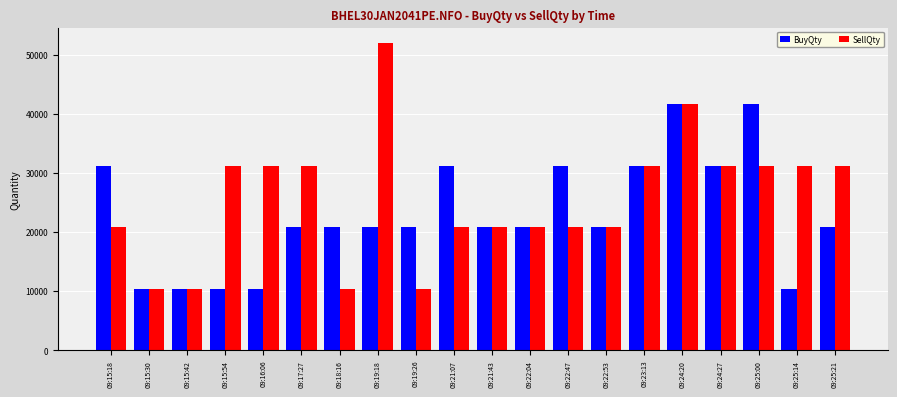

What is the sum of the SellQty values at 09:15:54 and 09:22:47?

52000